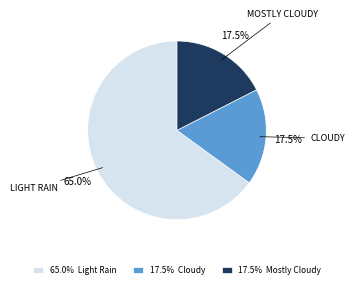

Combined, what portion of the pie is 65.0% Light Rain and 17.5% Mostly Cloudy?

82.5%